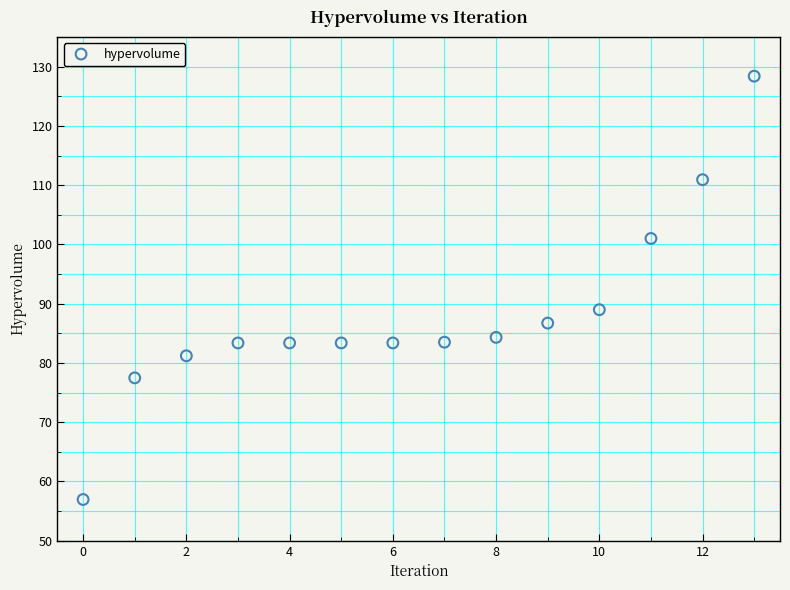

What is the range of Y values (max minus min)?

71.4